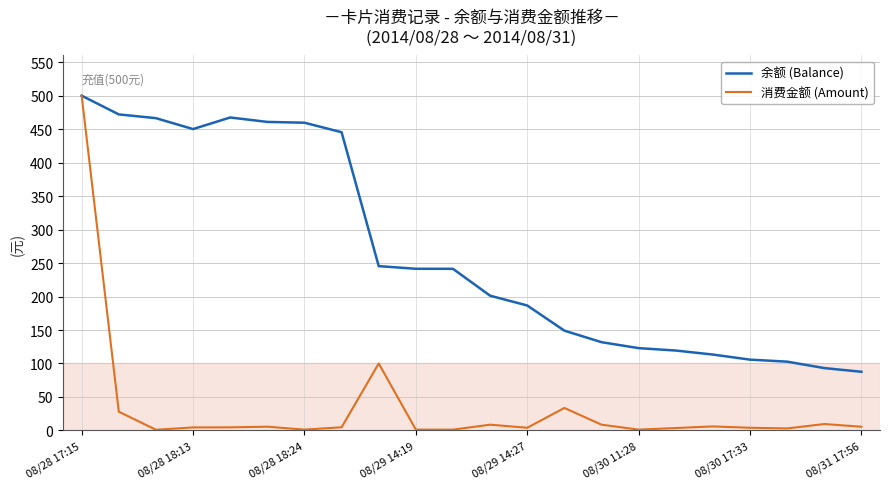

What is the maximum value for 消费金额 (Amount)?

500.0